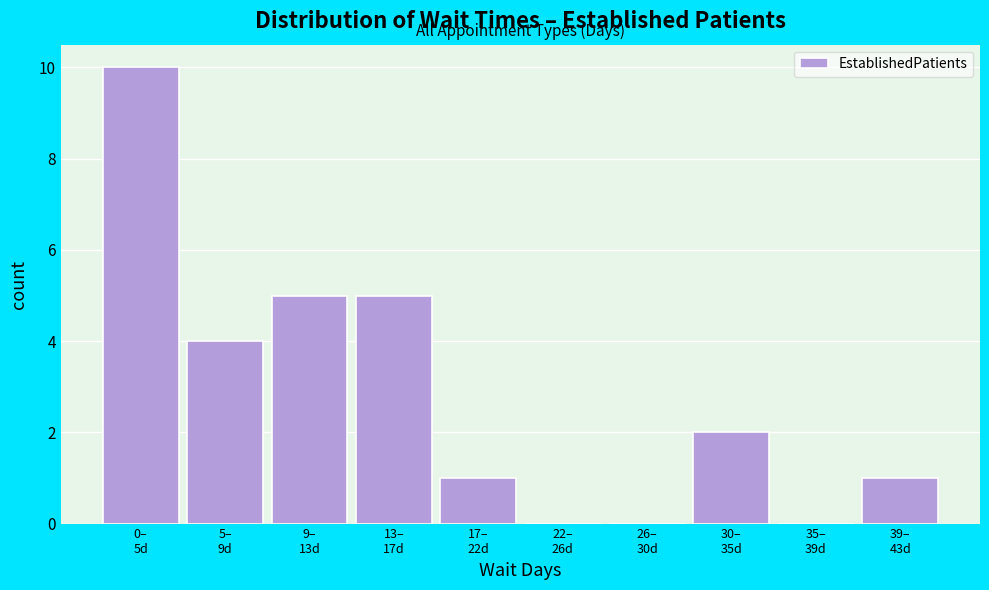

What is the maximum value shown in the chart?

10